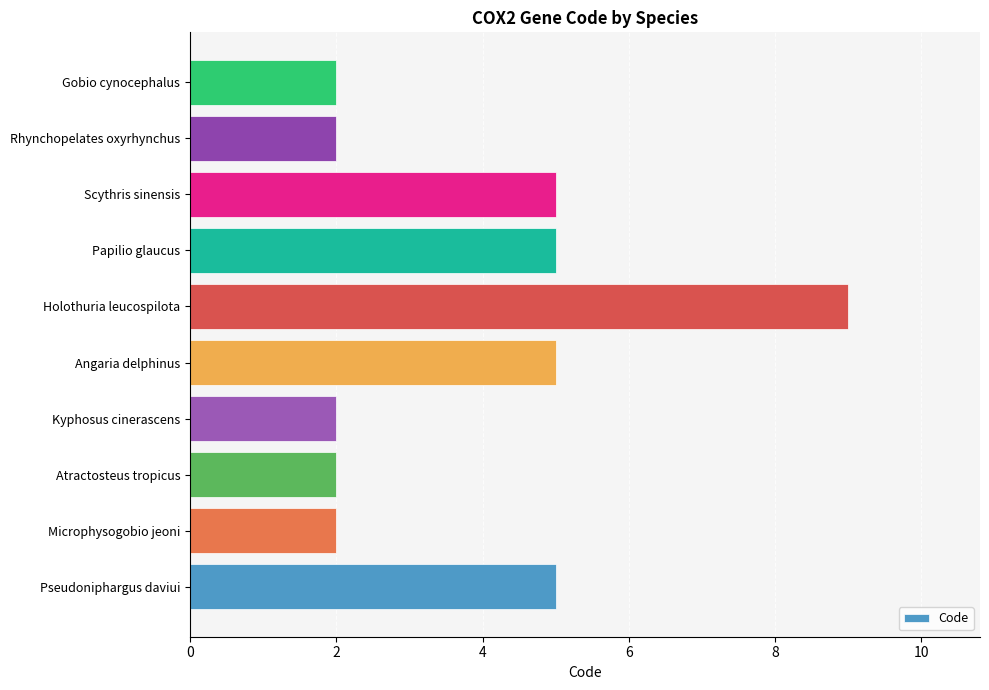

The value at Pseudoniphargus daviui is 5. True or false?

True